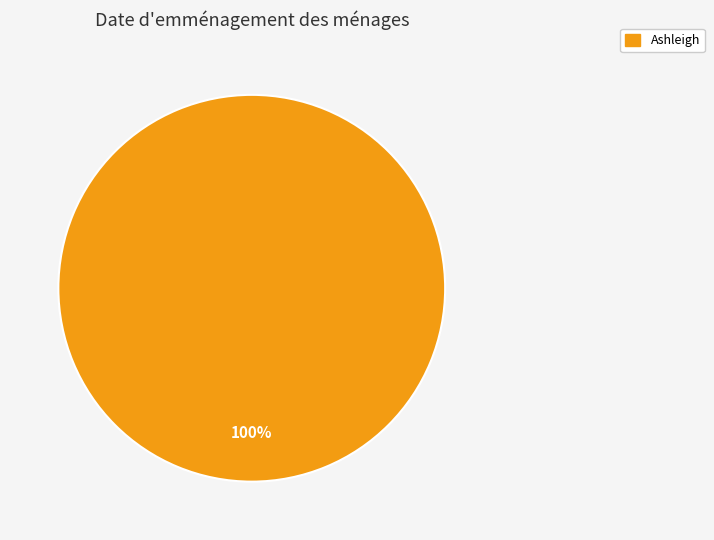

To the nearest percent, what portion does Ashleigh represent?

100%